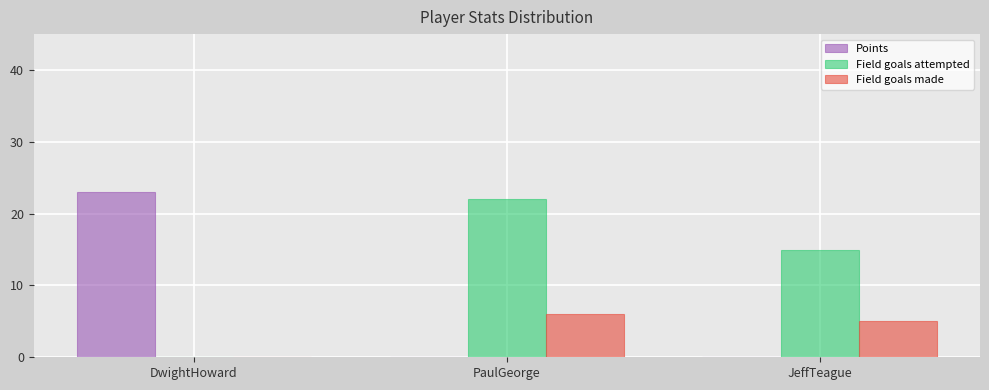

Reading left to right, extract all data points from this chart.

Points: DwightHoward=23	PaulGeorge=0	JeffTeague=0
Field goals attempted: DwightHoward=0	PaulGeorge=22	JeffTeague=15
Field goals made: DwightHoward=0	PaulGeorge=6	JeffTeague=5